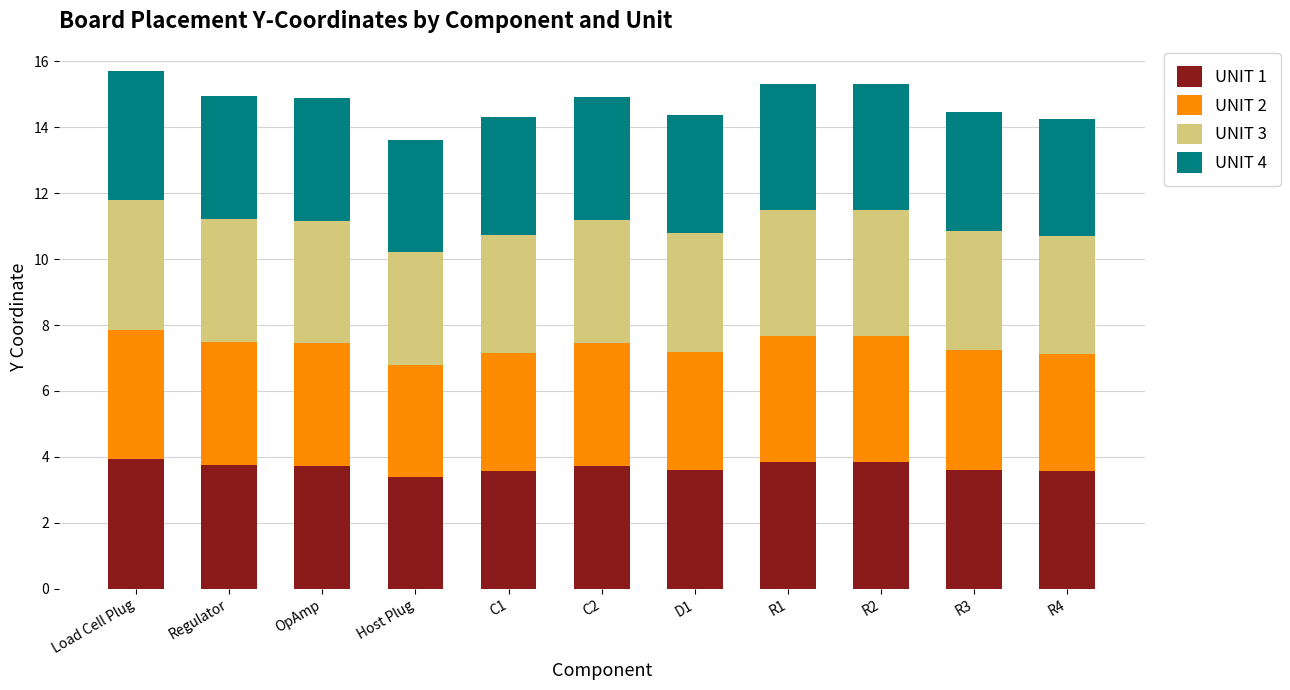

The value of UNIT 1 at R1 is 3.8. True or false?

True